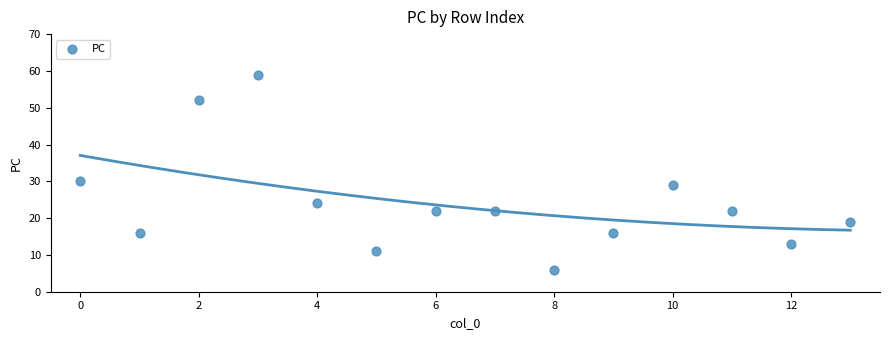

What Y value in the scatter plot is closest to 32?

30